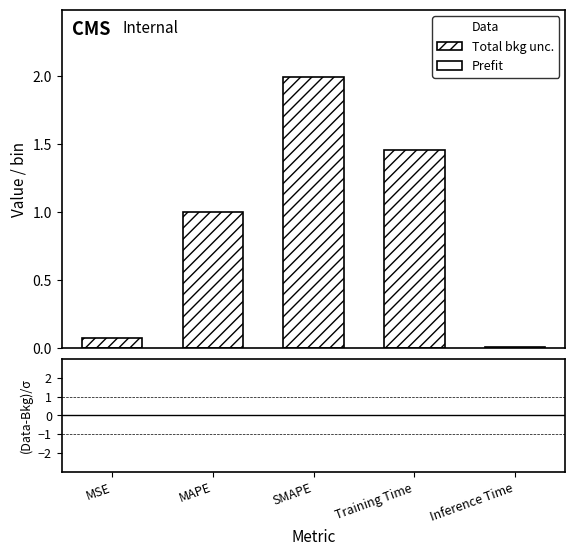

What is the difference between the values at Inference Time and Training Time?

1.4